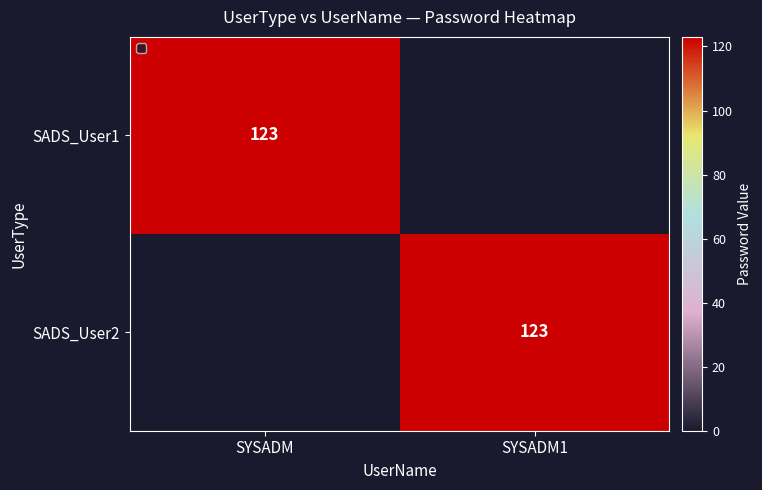

Is it true that SADS_User1 equals 57 at SYSADM?

False